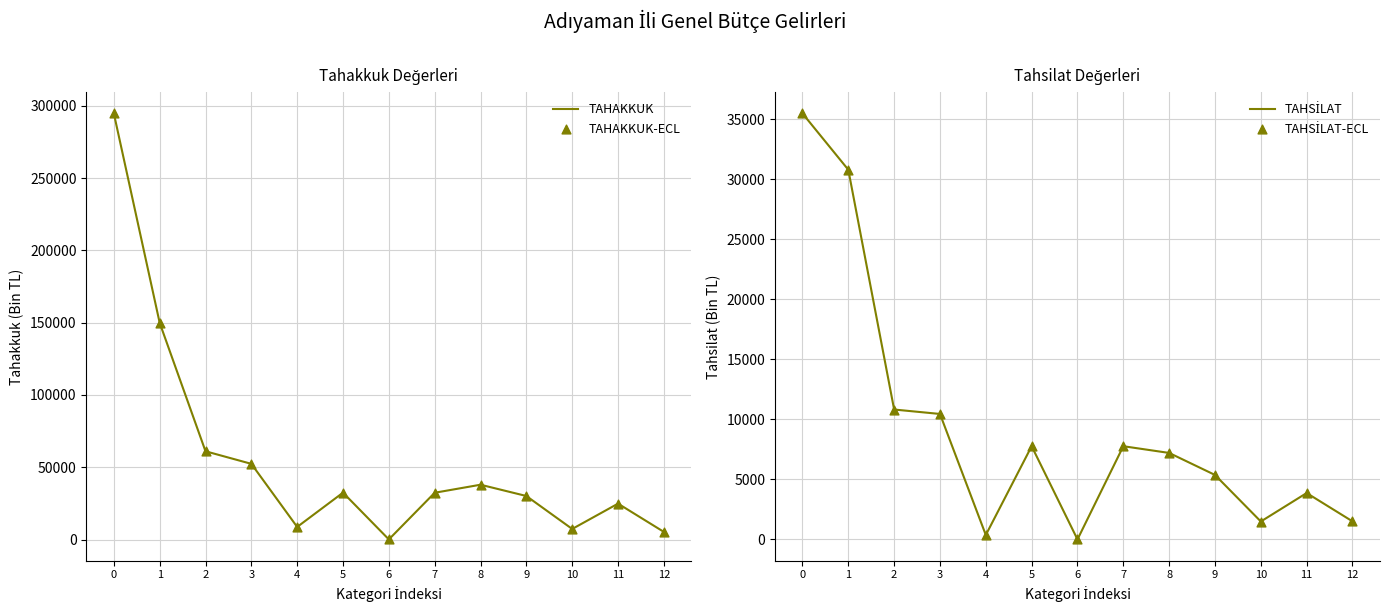

What is the total value across all series at 10?

17592